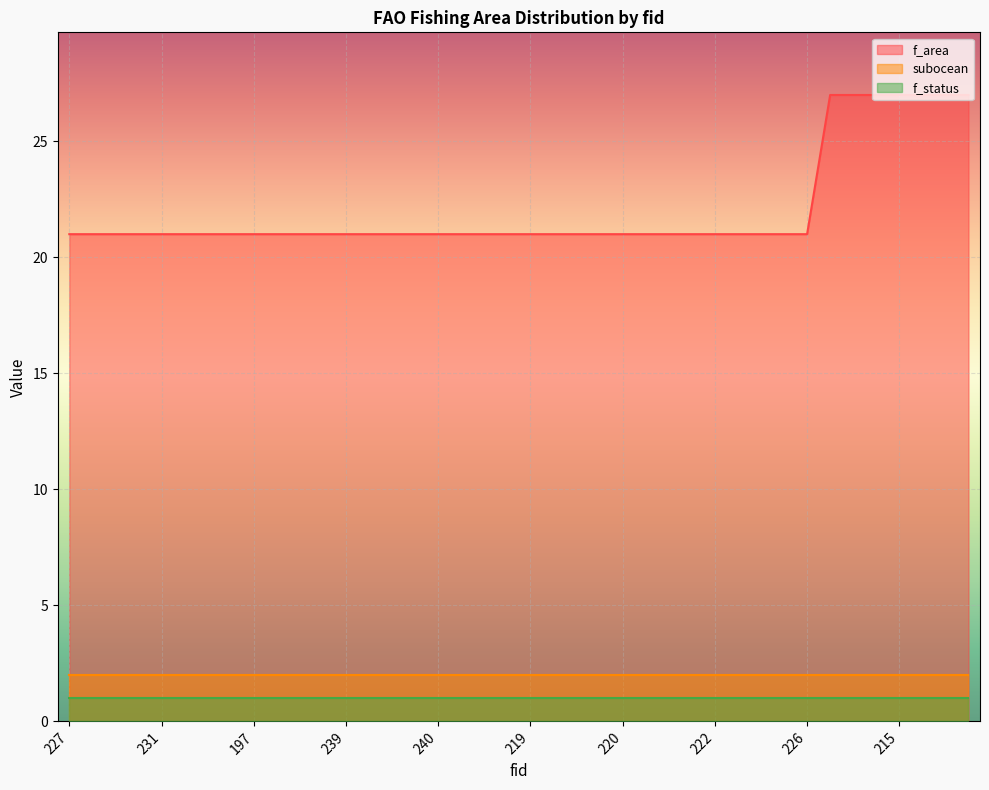

What are all the series names shown in the legend?

f_area, subocean, f_status